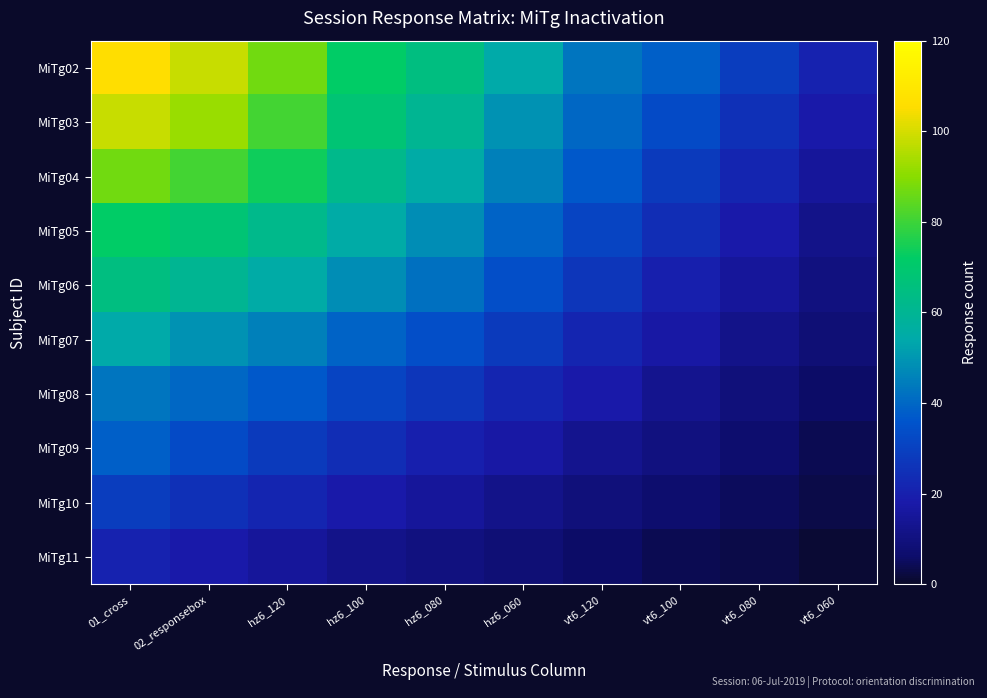

Which series has the largest total across all categories?

MiTg02